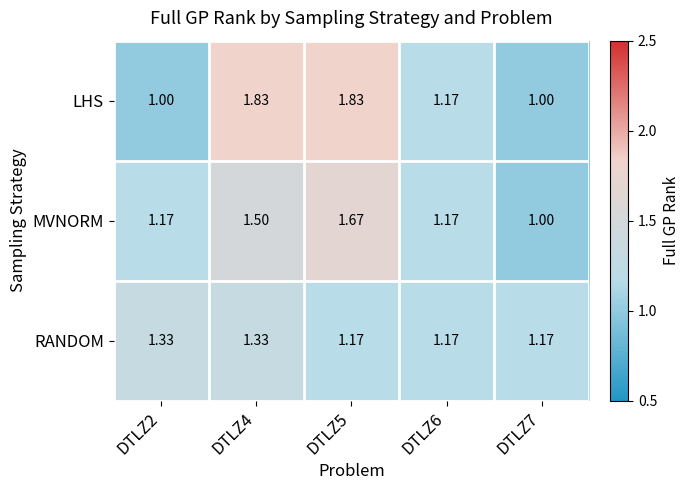

Rank the series by their maximum value, from highest to lowest.

LHS, MVNORM, RANDOM